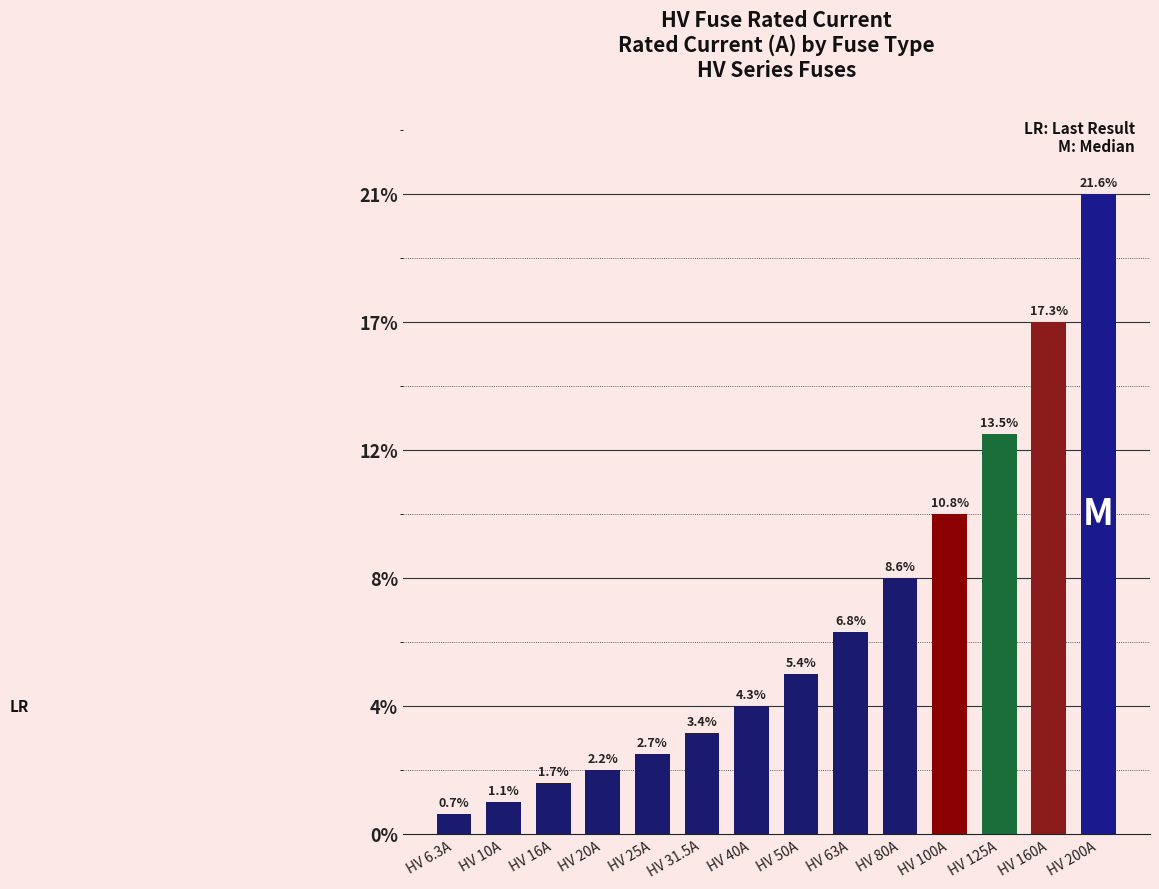

Are the bars horizontal?

No